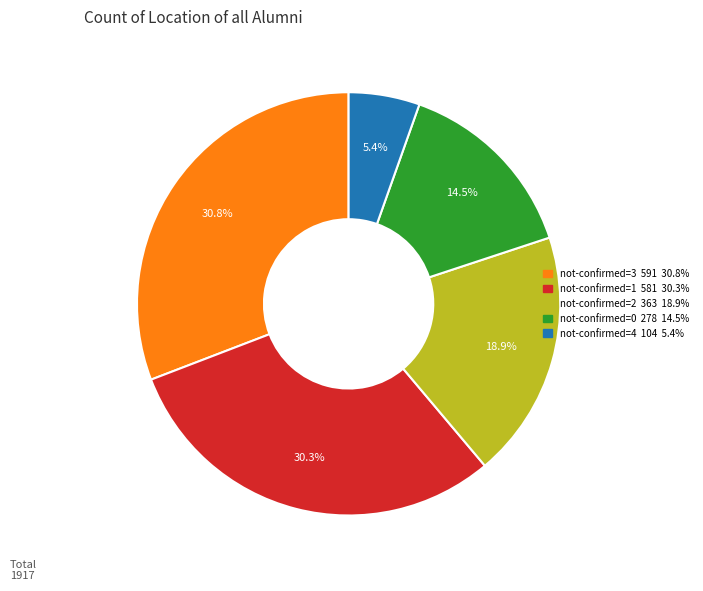

Does any single category account for the majority?

No